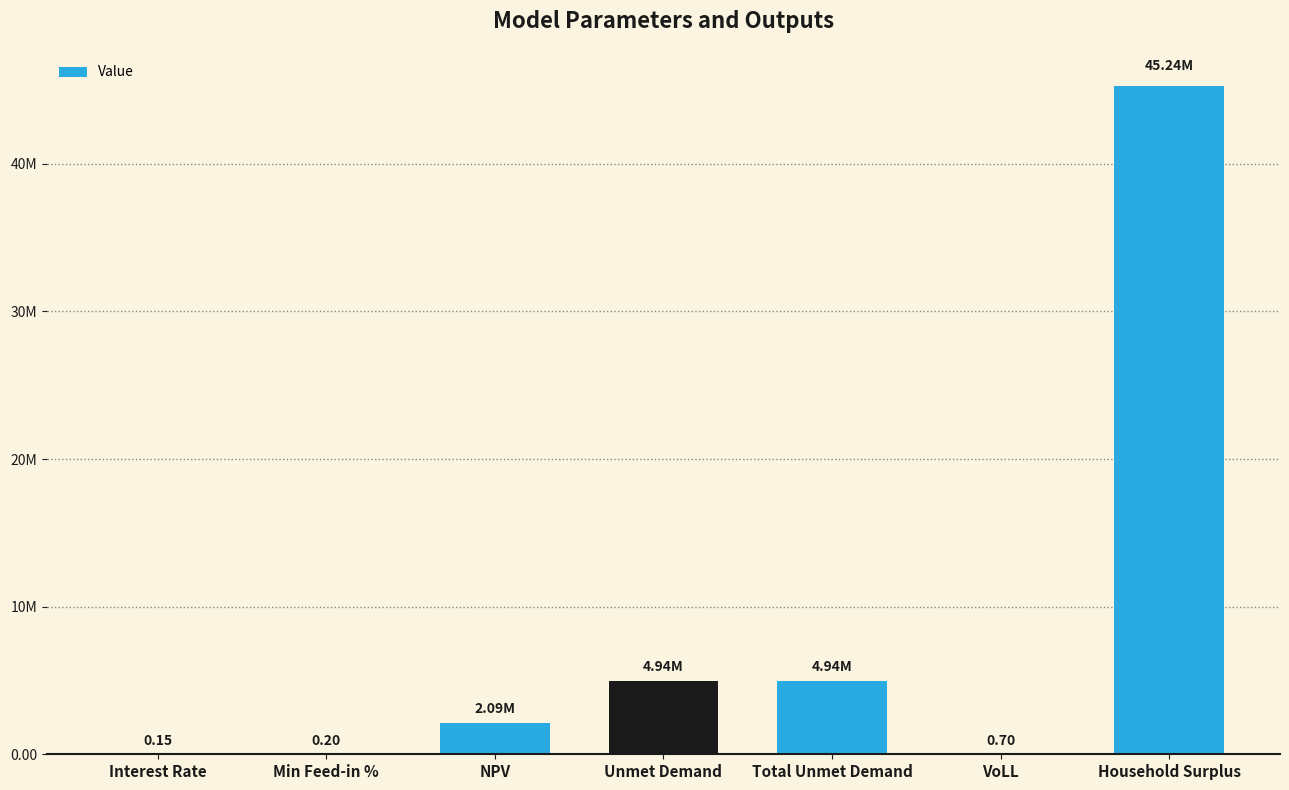

Are the bars horizontal?

No